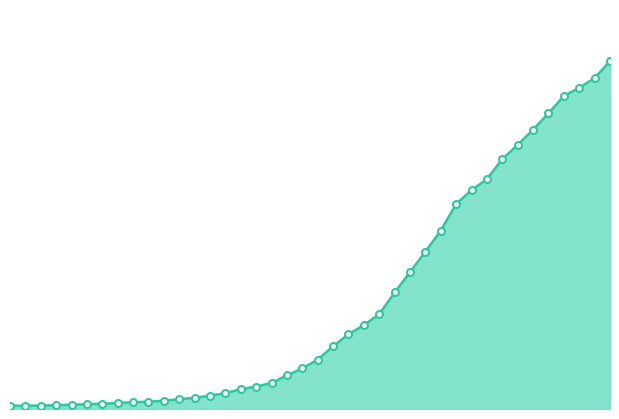

How many lines are shown in the chart?

1